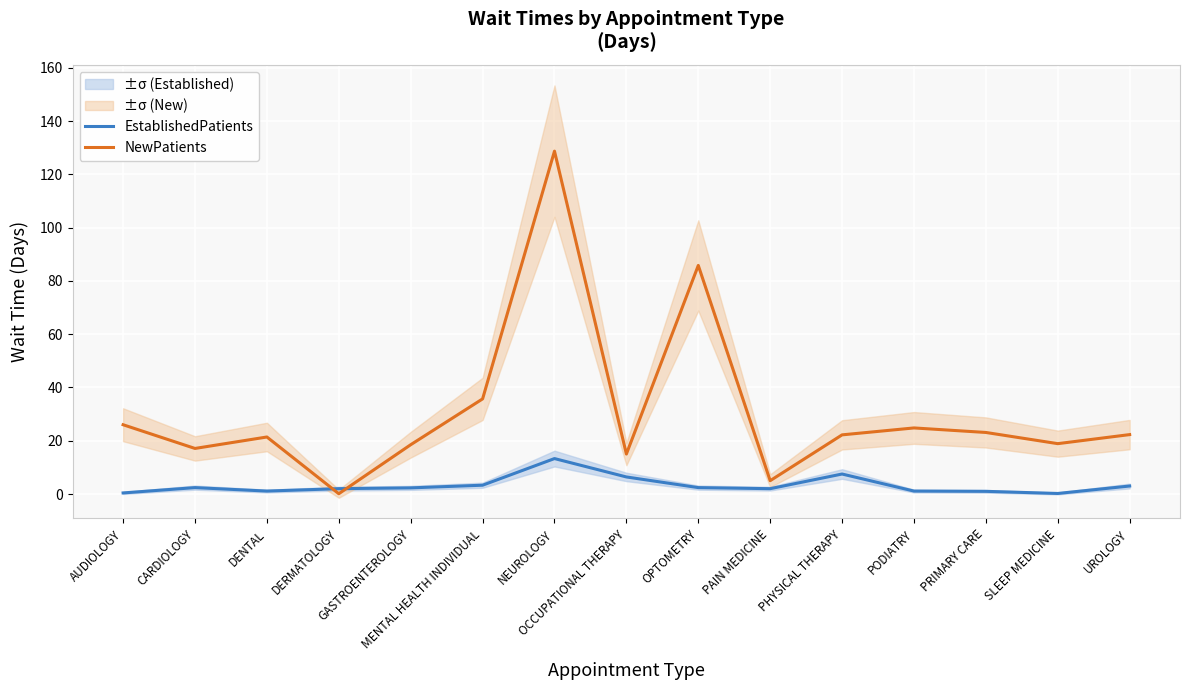

The EstablishedPatients series shows 3.2 at PHYSICAL THERAPY. True or false?

False